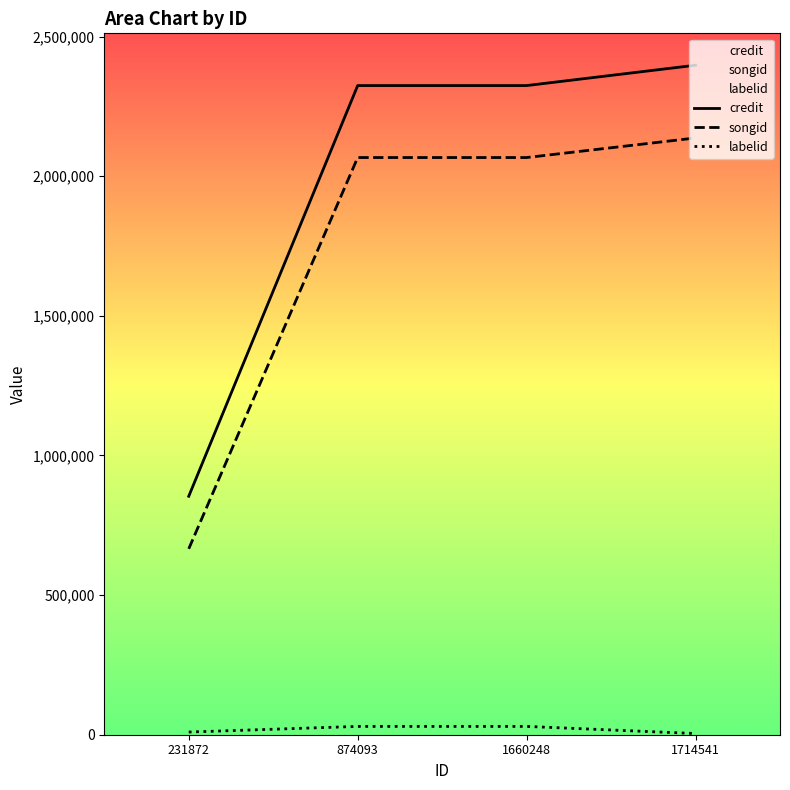

Reading right to left, extract all data points from this chart.

credit: 1714541=2397227.7	1660248=2324342.0	874093=2324342.0	231872=853788.6
songid: 1714541=2136746.9	1660248=2066656.2	874093=2066656.2	231872=665583.5
labelid: 1714541=4214.7	1660248=29739.2	874093=29739.2	231872=9585.4